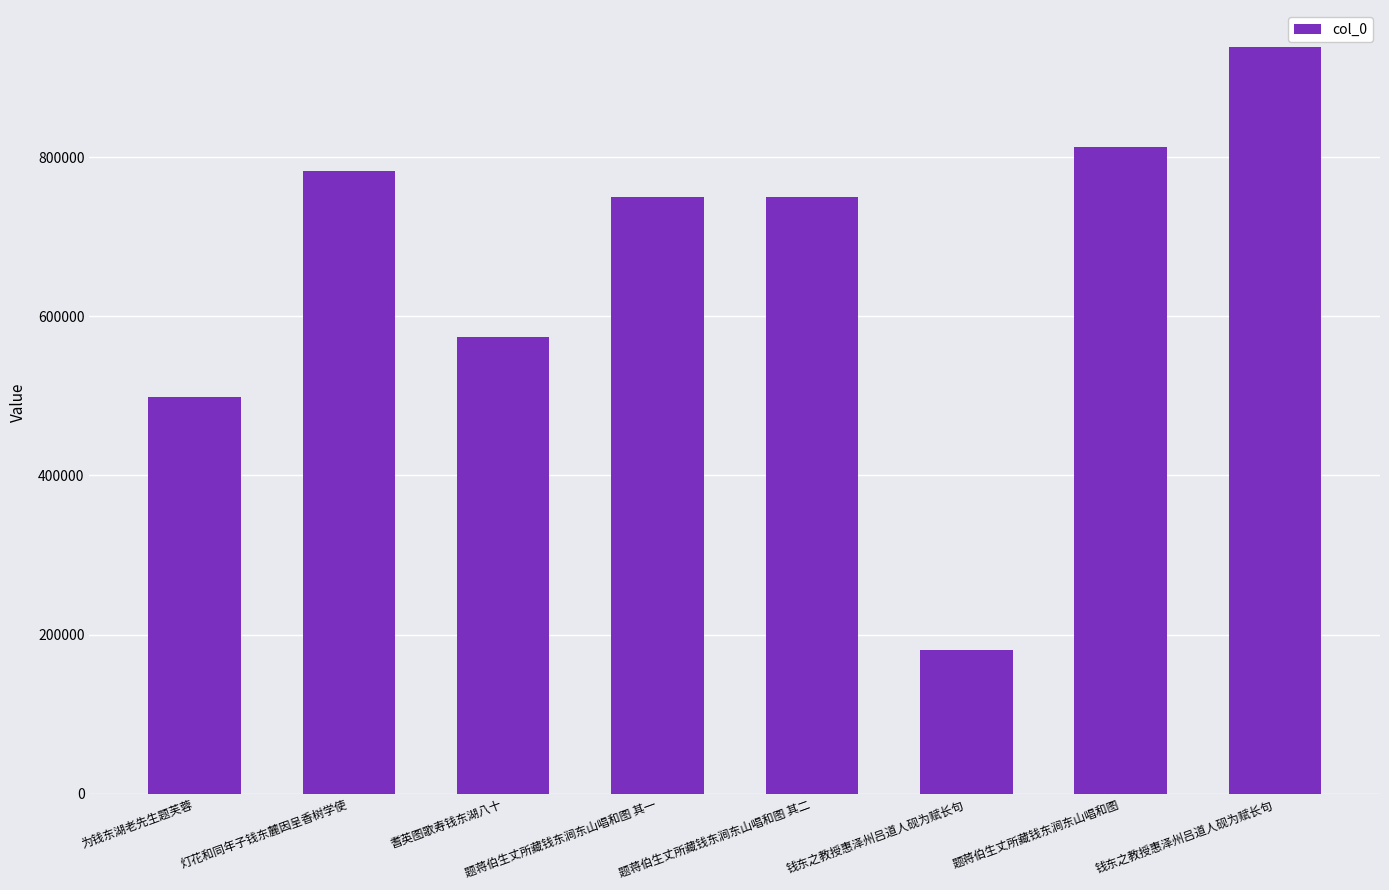

Reading left to right, transcribe all the data shown in this chart.

499247	783168	574681	749603	749604	181002	812974	938228